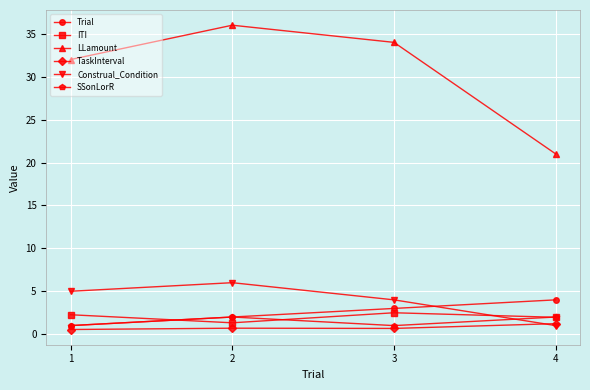

List the series in order of their peak value, highest first.

LLamount, Construal_Condition, Trial, ITI, SSonLorR, TaskInterval